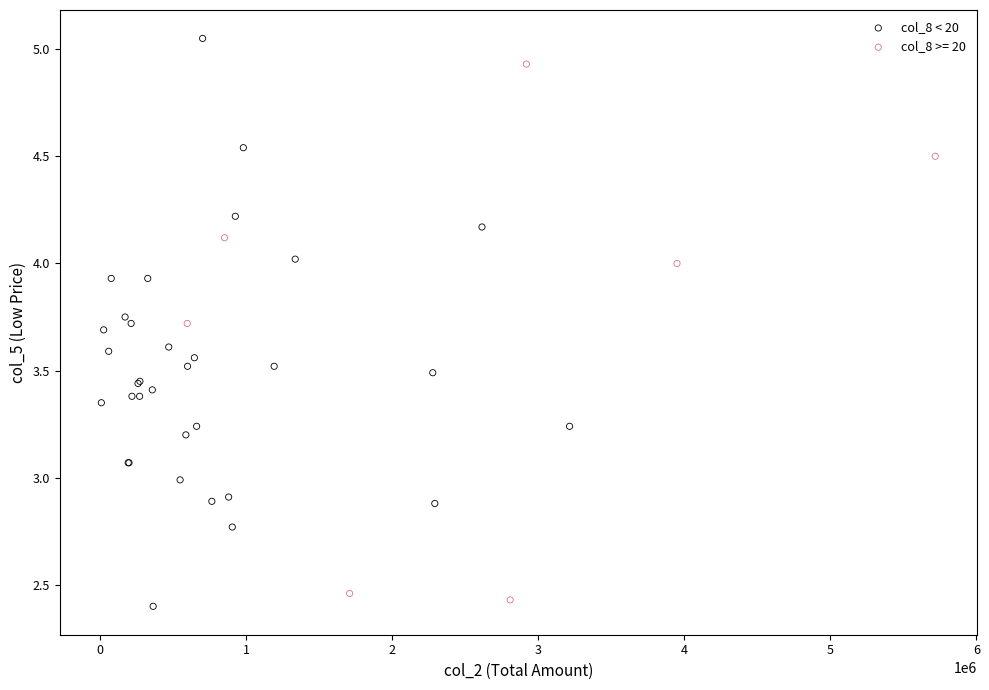

Which series has the largest Y range (max minus min)?

col_8 < 20